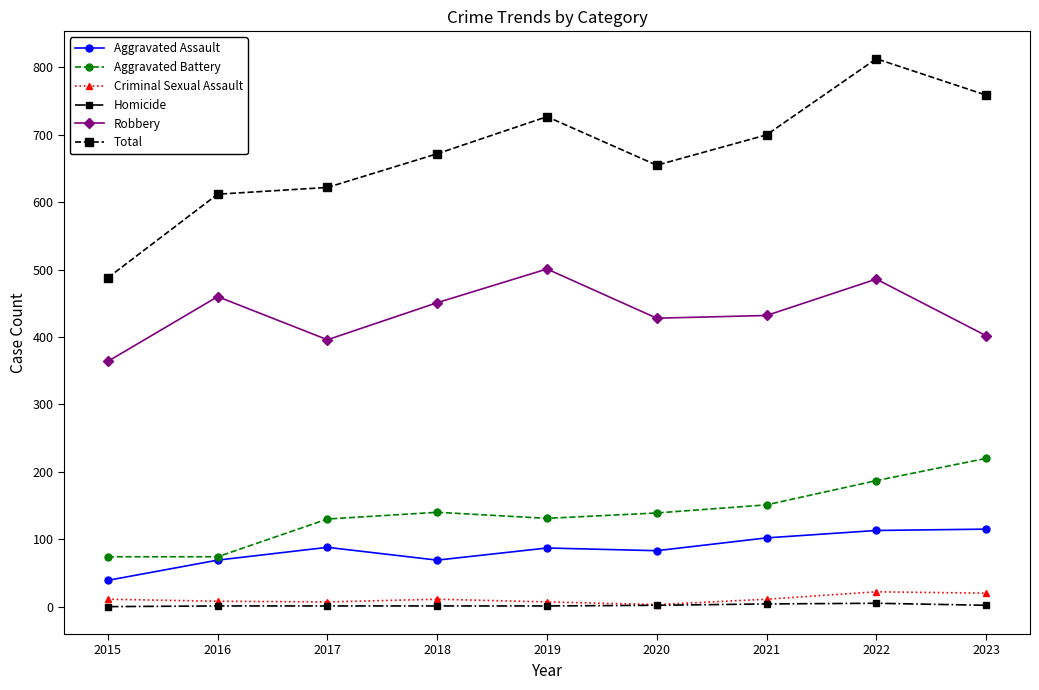

List the series in order of their peak value, lowest first.

Homicide, Criminal Sexual Assault, Aggravated Assault, Aggravated Battery, Robbery, Total